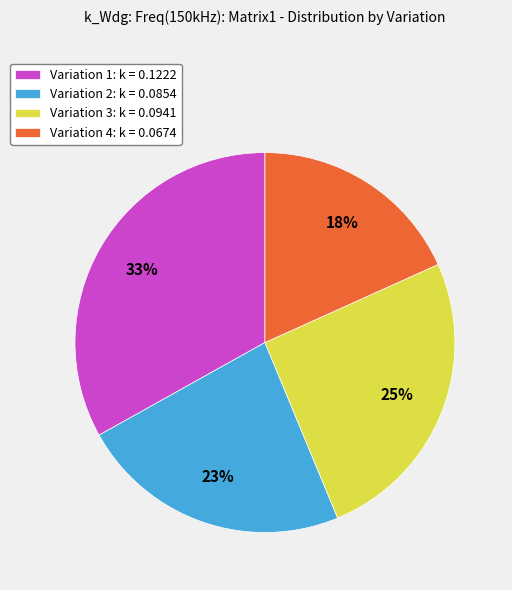

Is there any slice that represents more than half of the pie?

No